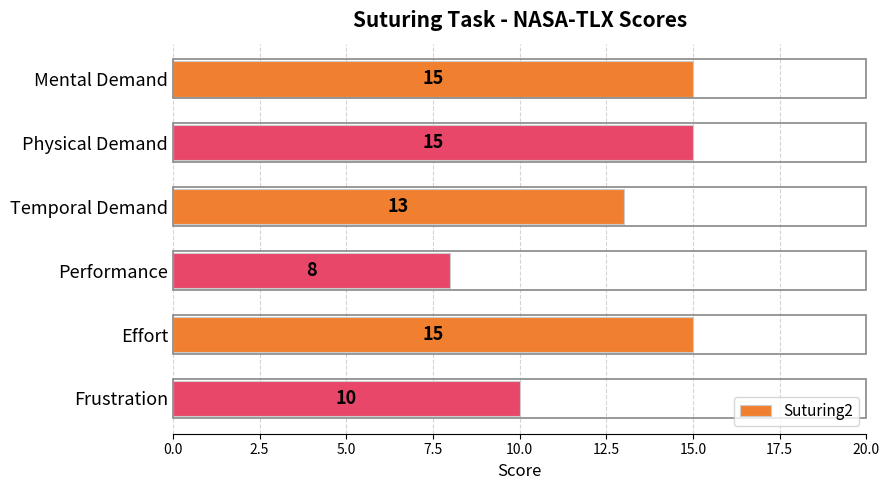

What position from the bottom is Frustration?

1